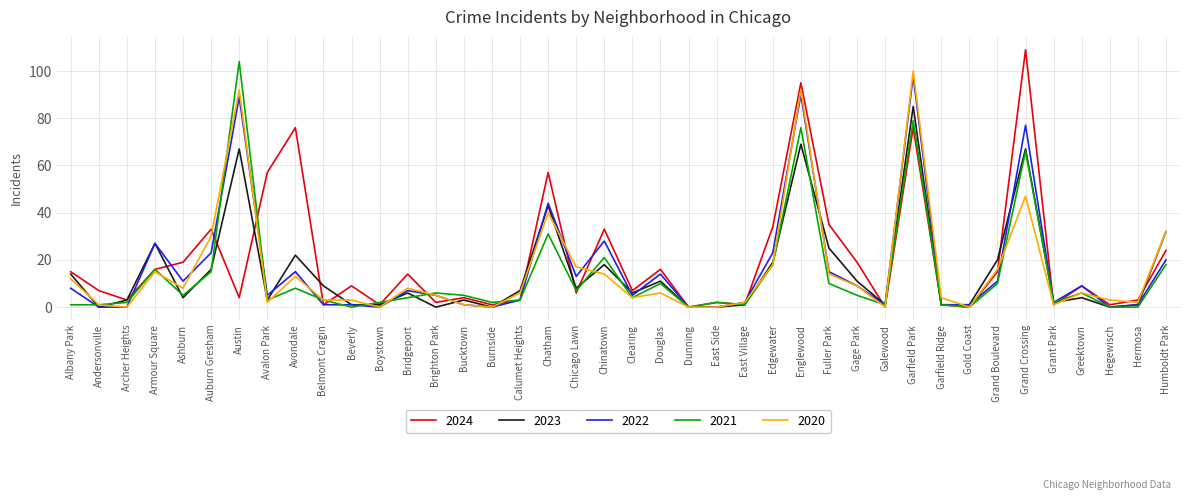

Reading left to right, transcribe all the data shown in this chart.

2024: Albany Park=15	Andersonville=7	Archer Heights=3	Armour Square=16	Ashburn=19	Auburn Gresham=33	Austin=4	Avalon Park=57	Avondale=76	Belmont Cragin=1	Beverly=9	Boystown=1	Bridgeport=14	Brighton Park=2	Bucktown=4	Burnside=1	Calumet Heights=3	Chatham=57	Chicago Lawn=6	Chinatown=33	Clearing=7	Douglas=16	Dunning=0	East Side=2	East Village=1	Edgewater=34	Englewood=95	Fuller Park=35	Gage Park=19	Galewood=0	Garfield Park=76	Garfield Ridge=1	Gold Coast=0	Grand Boulevard=15	Grand Crossing=109	Grant Park=1	Greektown=9	Hegewisch=1	Hermosa=3	Humboldt Park=24
2023: Albany Park=14	Andersonville=0	Archer Heights=3	Armour Square=27	Ashburn=4	Auburn Gresham=16	Austin=67	Avalon Park=3	Avondale=22	Belmont Cragin=9	Beverly=1	Boystown=1	Bridgeport=6	Brighton Park=0	Bucktown=3	Burnside=0	Calumet Heights=7	Chatham=43	Chicago Lawn=8	Chinatown=18	Clearing=6	Douglas=11	Dunning=0	East Side=0	East Village=1	Edgewater=19	Englewood=69	Fuller Park=25	Gage Park=11	Galewood=1	Garfield Park=85	Garfield Ridge=1	Gold Coast=1	Grand Boulevard=20	Grand Crossing=67	Grant Park=2	Greektown=4	Hegewisch=0	Hermosa=1	Humboldt Park=32
2022: Albany Park=8	Andersonville=0	Archer Heights=0	Armour Square=27	Ashburn=11	Auburn Gresham=23	Austin=89	Avalon Park=5	Avondale=15	Belmont Cragin=1	Beverly=1	Boystown=0	Bridgeport=7	Brighton Park=5	Bucktown=1	Burnside=0	Calumet Heights=3	Chatham=44	Chicago Lawn=13	Chinatown=28	Clearing=5	Douglas=14	Dunning=0	East Side=0	East Village=2	Edgewater=23	Englewood=90	Fuller Park=15	Gage Park=9	Galewood=1	Garfield Park=98	Garfield Ridge=1	Gold Coast=1	Grand Boulevard=11	Grand Crossing=77	Grant Park=2	Greektown=9	Hegewisch=0	Hermosa=1	Humboldt Park=20
2021: Albany Park=1	Andersonville=1	Archer Heights=2	Armour Square=16	Ashburn=5	Auburn Gresham=15	Austin=104	Avalon Park=3	Avondale=8	Belmont Cragin=3	Beverly=0	Boystown=2	Bridgeport=4	Brighton Park=6	Bucktown=5	Burnside=2	Calumet Heights=3	Chatham=31	Chicago Lawn=7	Chinatown=21	Clearing=4	Douglas=10	Dunning=0	East Side=2	East Village=1	Edgewater=18	Englewood=76	Fuller Park=10	Gage Park=5	Galewood=1	Garfield Park=79	Garfield Ridge=1	Gold Coast=0	Grand Boulevard=10	Grand Crossing=66	Grant Park=2	Greektown=6	Hegewisch=0	Hermosa=0	Humboldt Park=18
2020: Albany Park=12	Andersonville=1	Archer Heights=0	Armour Square=15	Ashburn=8	Auburn Gresham=30	Austin=92	Avalon Park=2	Avondale=13	Belmont Cragin=3	Beverly=3	Boystown=0	Bridgeport=8	Brighton Park=5	Bucktown=1	Burnside=0	Calumet Heights=6	Chatham=40	Chicago Lawn=17	Chinatown=14	Clearing=4	Douglas=6	Dunning=0	East Side=0	East Village=2	Edgewater=18	Englewood=92	Fuller Park=14	Gage Park=9	Galewood=0	Garfield Park=100	Garfield Ridge=4	Gold Coast=0	Grand Boulevard=16	Grand Crossing=47	Grant Park=1	Greektown=6	Hegewisch=3	Hermosa=2	Humboldt Park=32